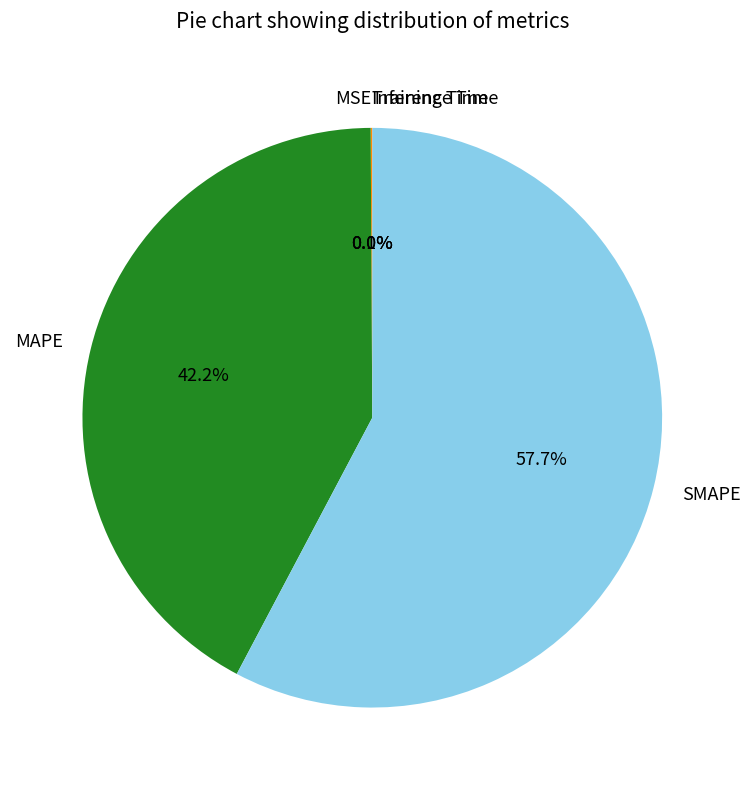

Which category accounts for the majority?

SMAPE